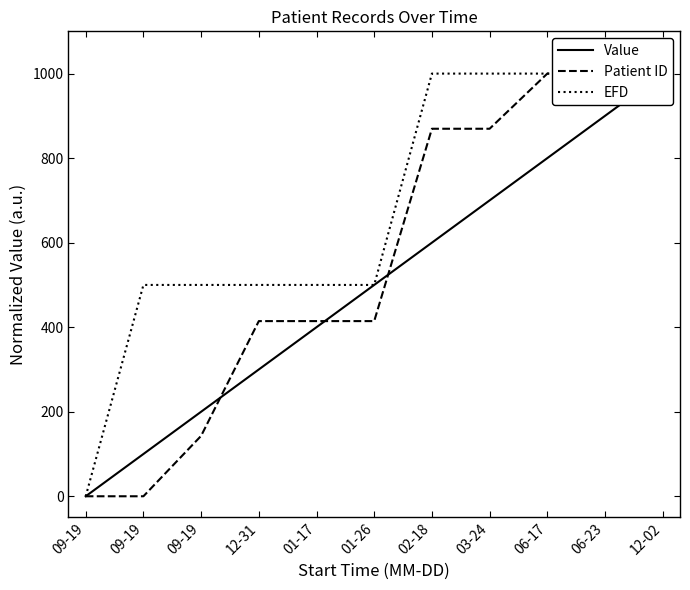

The value of Value at 01-26 is 154.8. True or false?

False